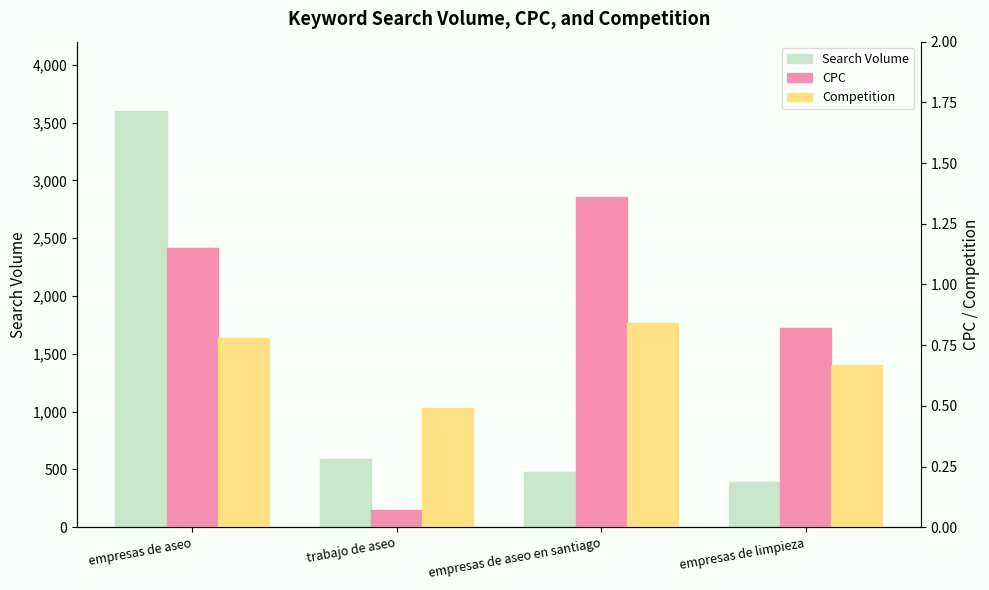

How many bars are there in total?

12